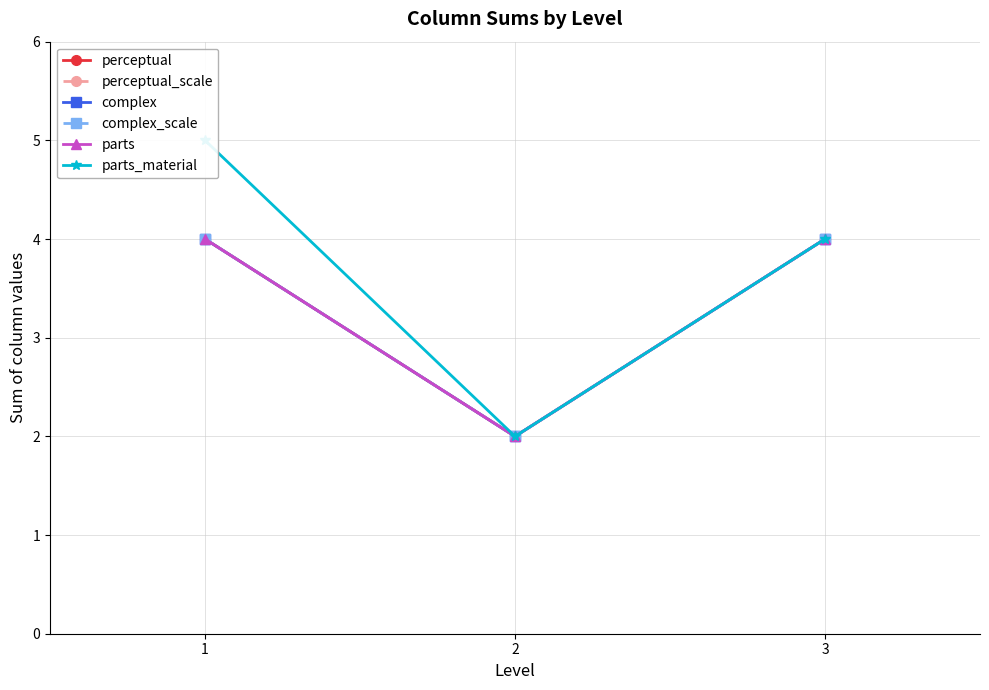

Reading right to left, what are all the values shown in this chart?

perceptual: 4	2	4
perceptual_scale: 4	2	4
complex: 4	2	4
complex_scale: 4	2	4
parts: 4	2	4
parts_material: 4	2	5